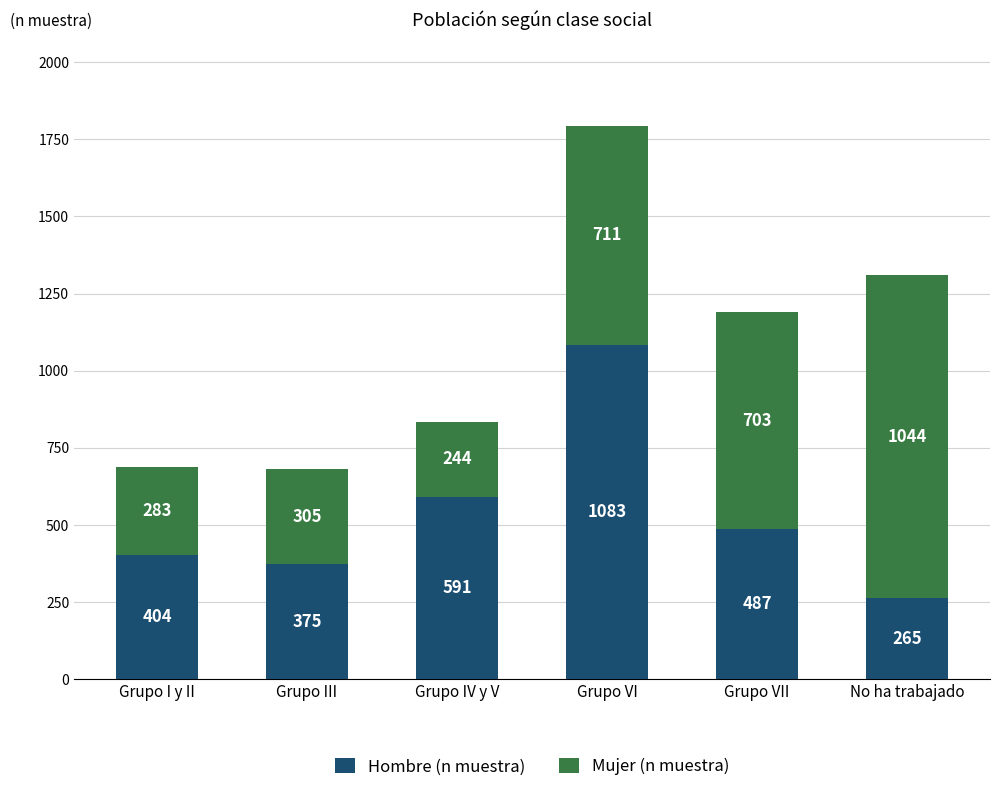

Reading left to right, transcribe the values for Hombre (n muestra).

Grupo I y II=404	Grupo III=375	Grupo IV y V=591	Grupo VI=1083	Grupo VII=487	No ha trabajado=265